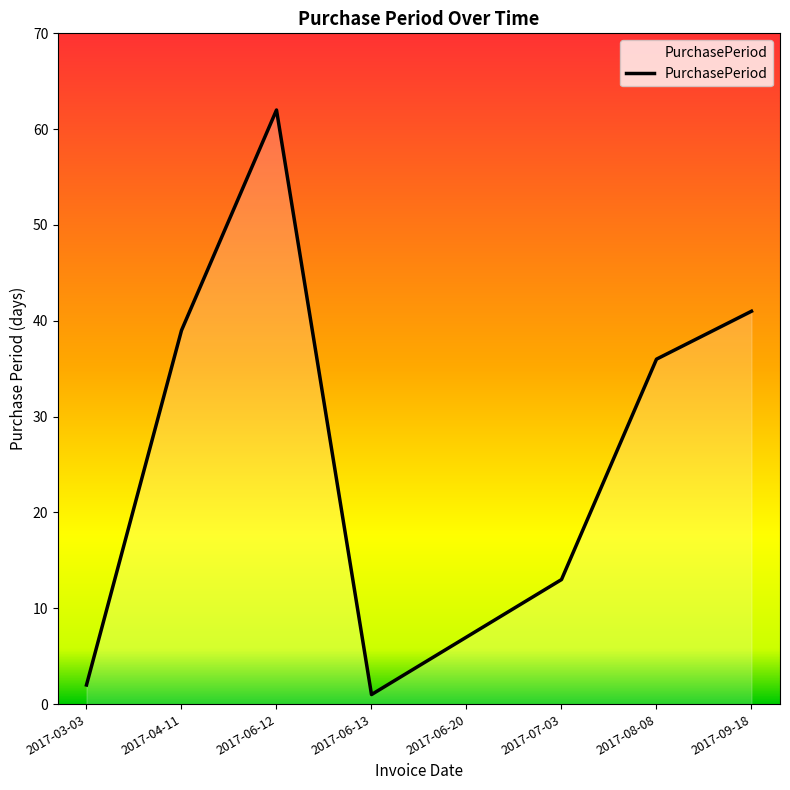

What is the minimum value shown in the chart?

1